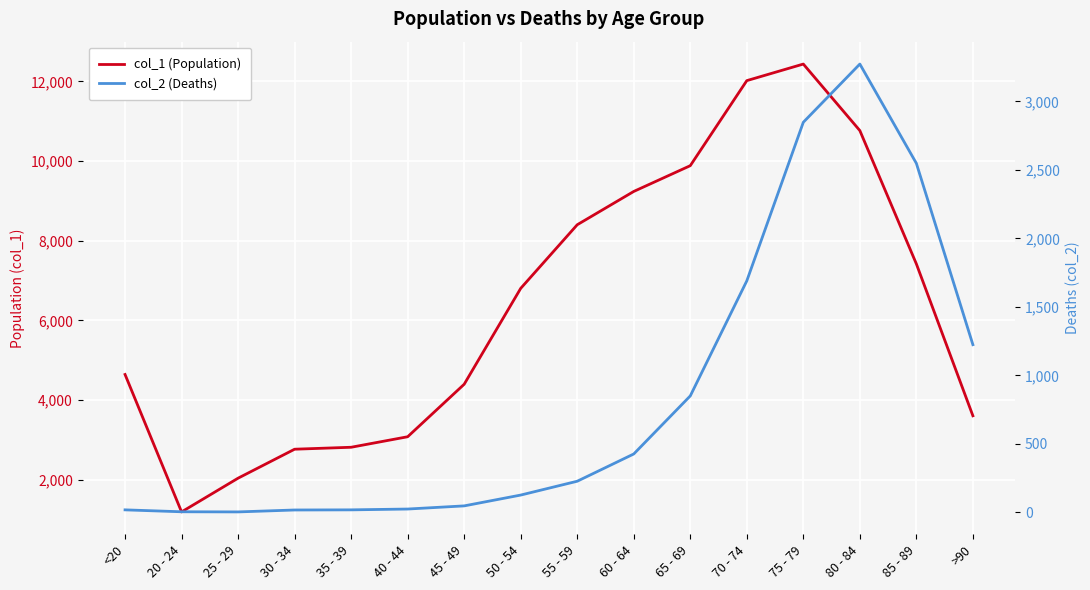

What is the smallest value displayed?

3